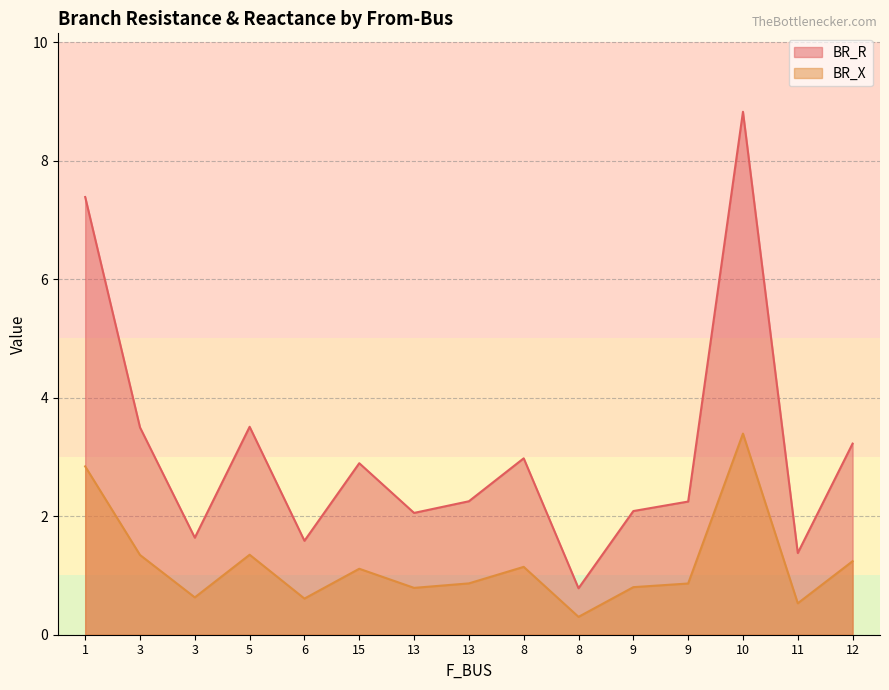

True or false: BR_R and BR_X cross at least once.

False